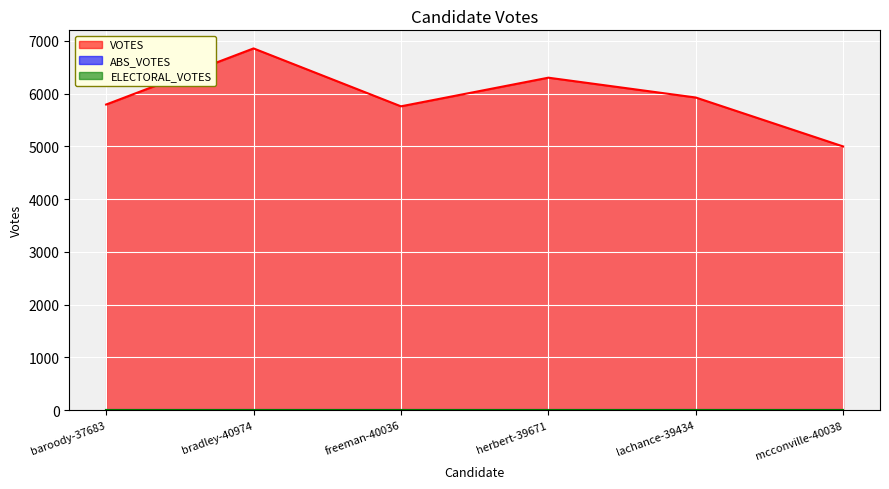

Between freeman-40036 and herbert-39671, which series saw the biggest shift?

VOTES